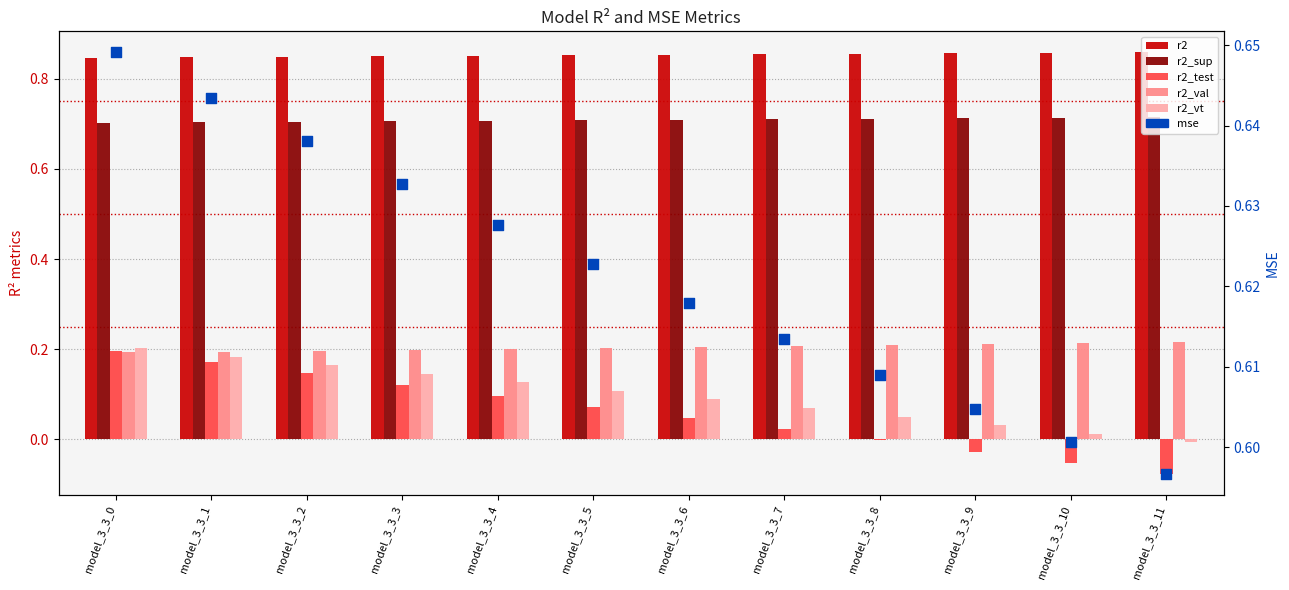

Which series has the largest Y range (max minus min)?

r2_test